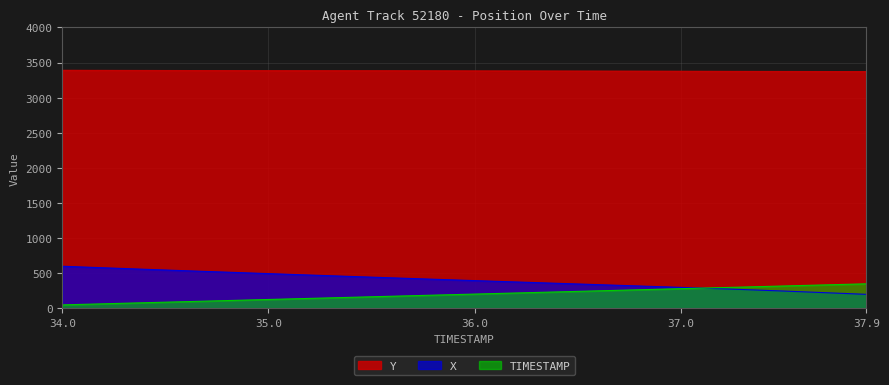

What is the label of the 10th point from the left?

34.9